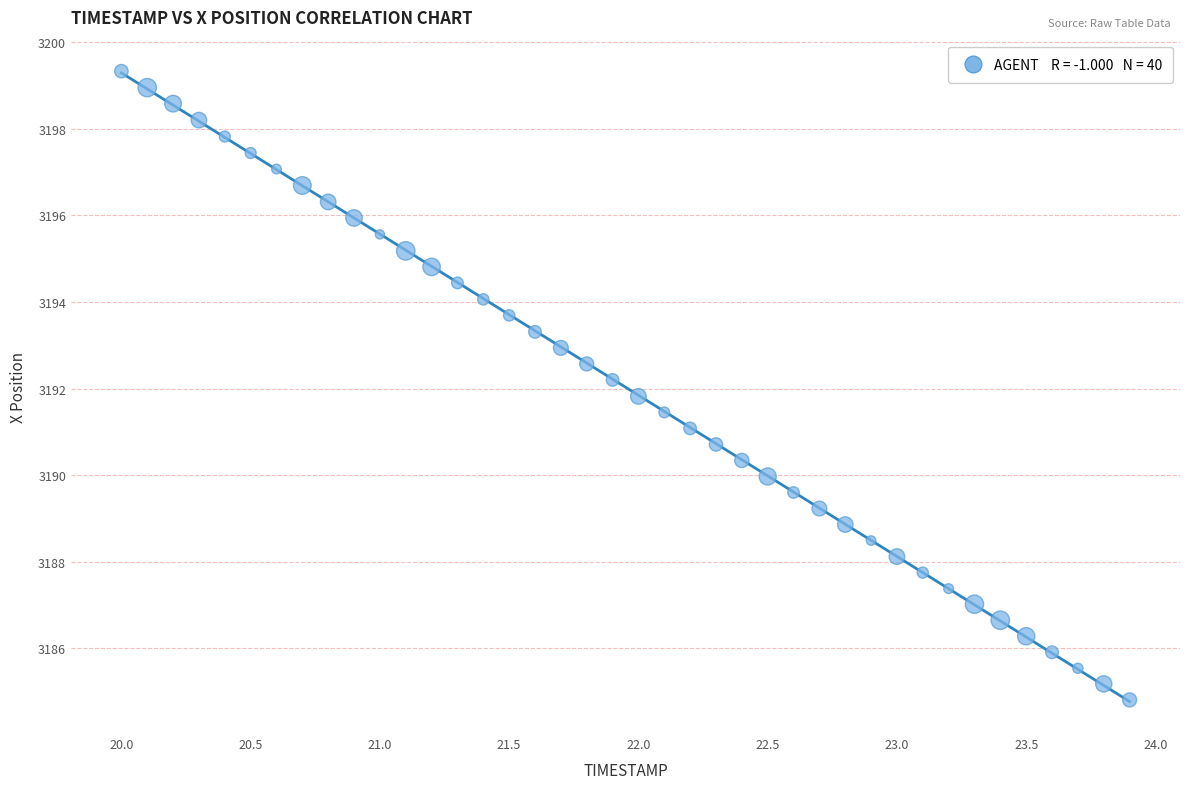

What is the range of Y values (max minus min)?

14.5